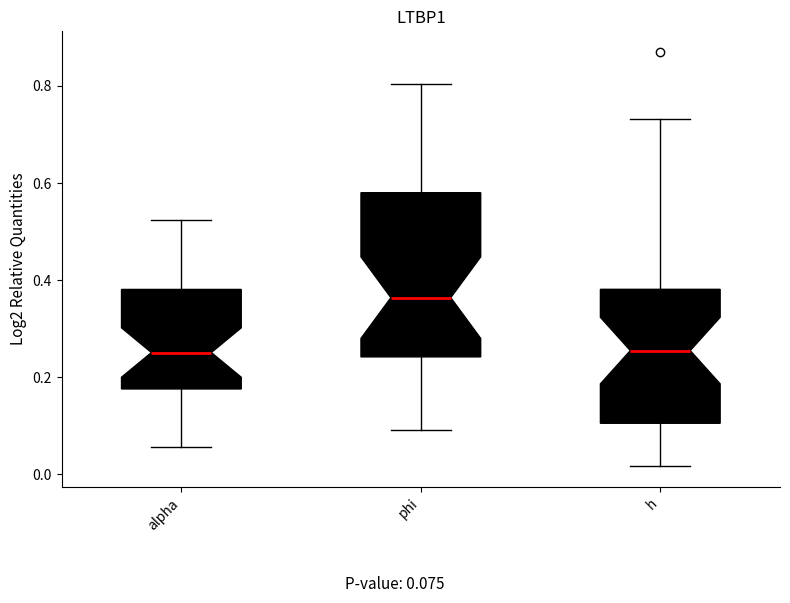

Reading left to right, transcribe this box plot: for each box, give where its median line is, the range the box spans, and where its two whiskers end, as read against the y-axis. The values are not printed on the chart, so give them approximately, as read against the axis.

alpha: median 0.26, box 0.18 to 0.38, whiskers 0.06 to 0.52
phi: median 0.36, box 0.24 to 0.58, whiskers 0.10 to 0.80
h: median 0.26, box 0.10 to 0.38, whiskers 0.02 to 0.74